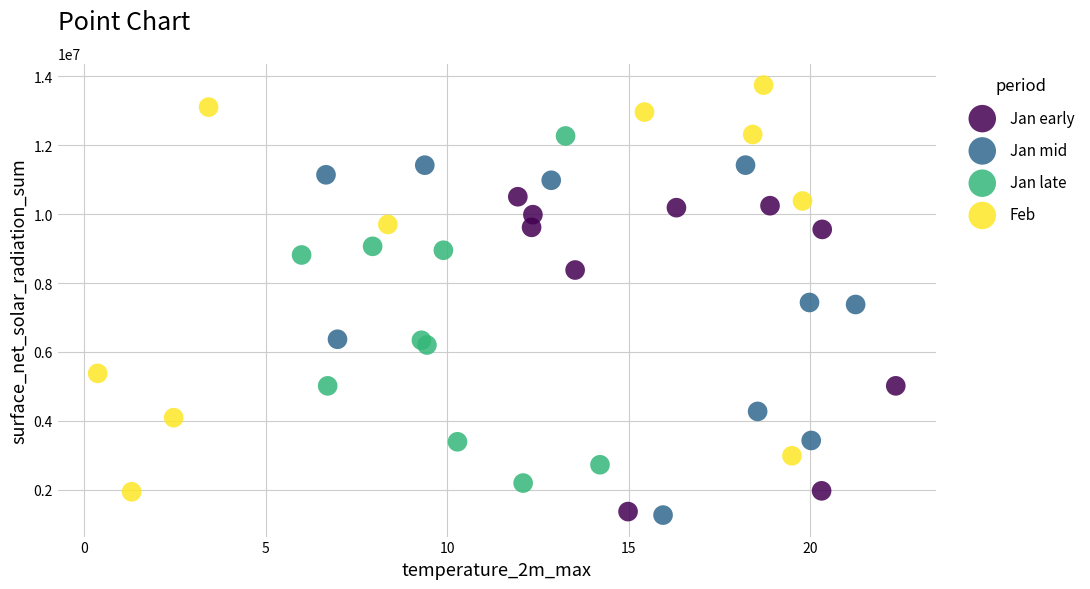

Which series reaches the maximum Y coordinate?

Feb